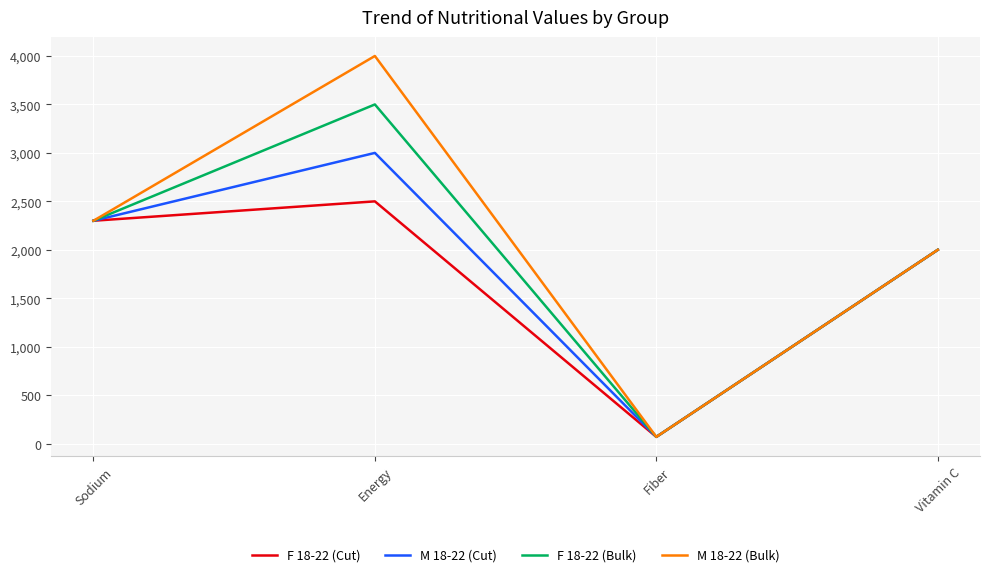

What position from the right is Vitamin C?

1